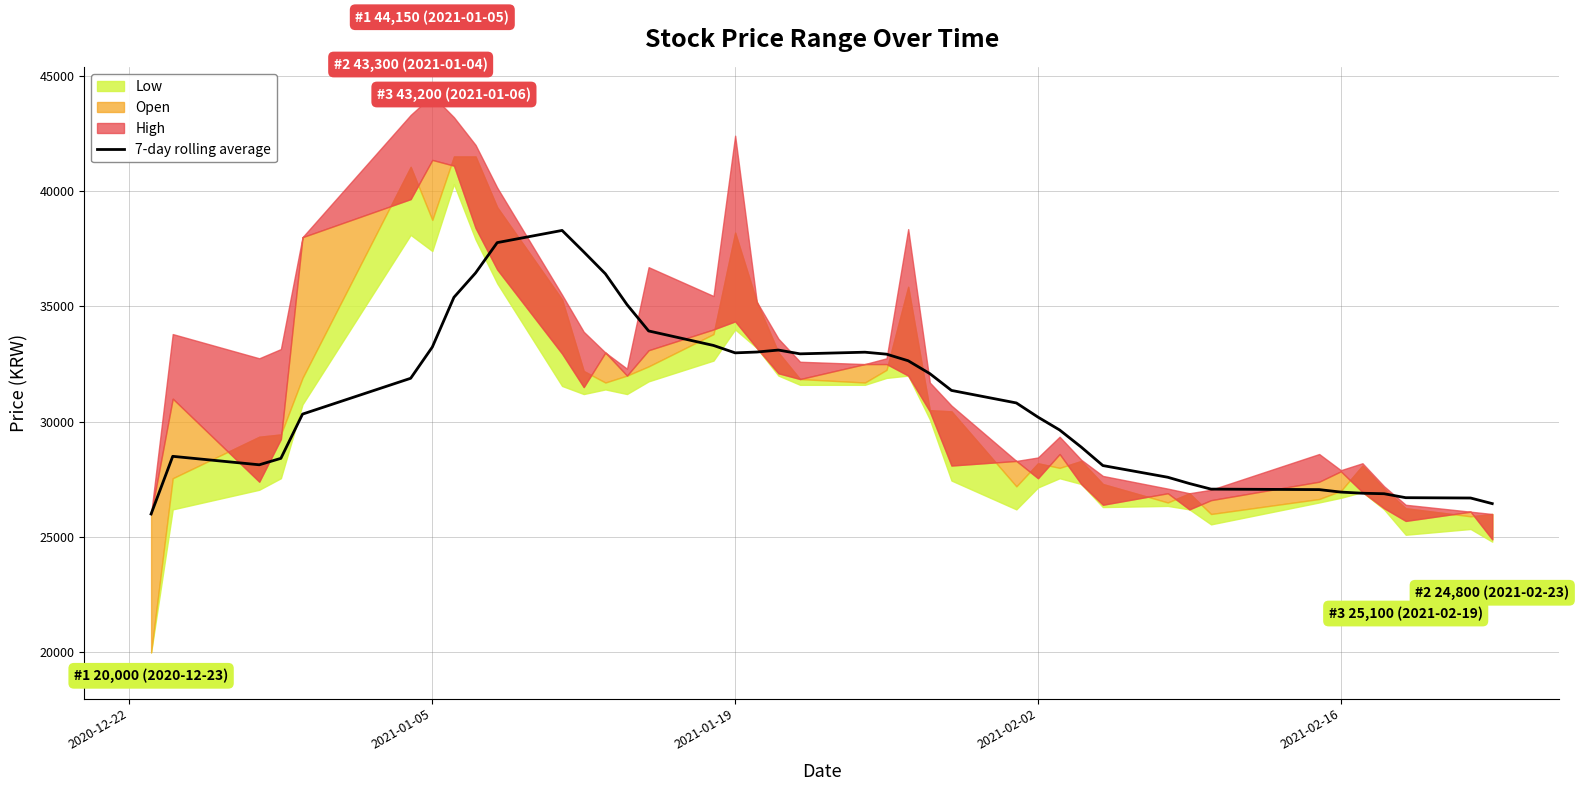

Is it true that the value at 20 is 47050.9?

False